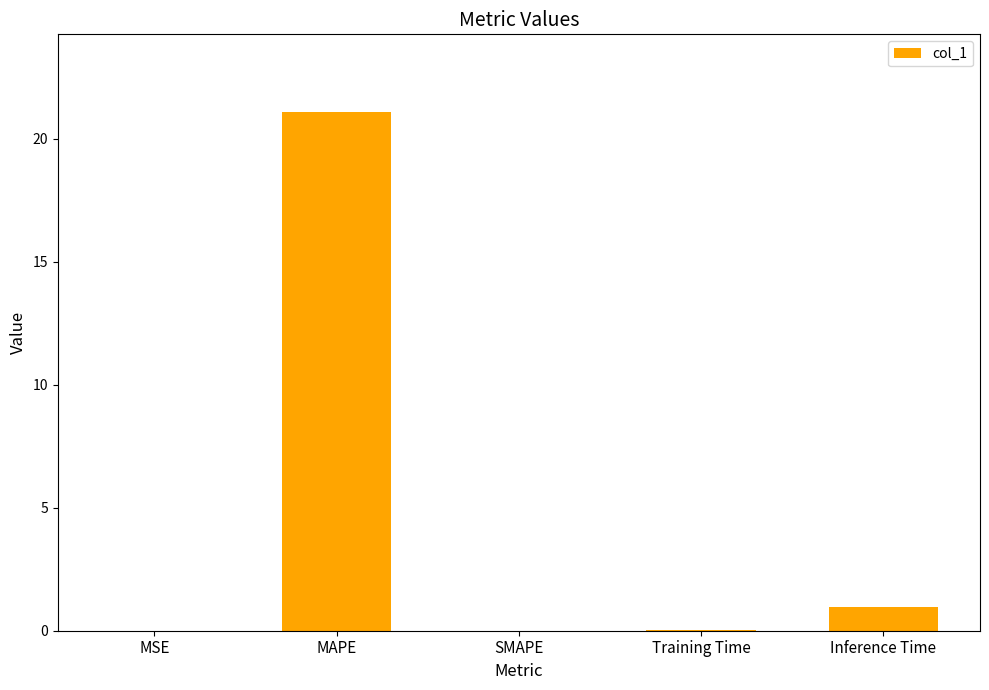

Which has a higher value, MSE or MAPE?

MAPE